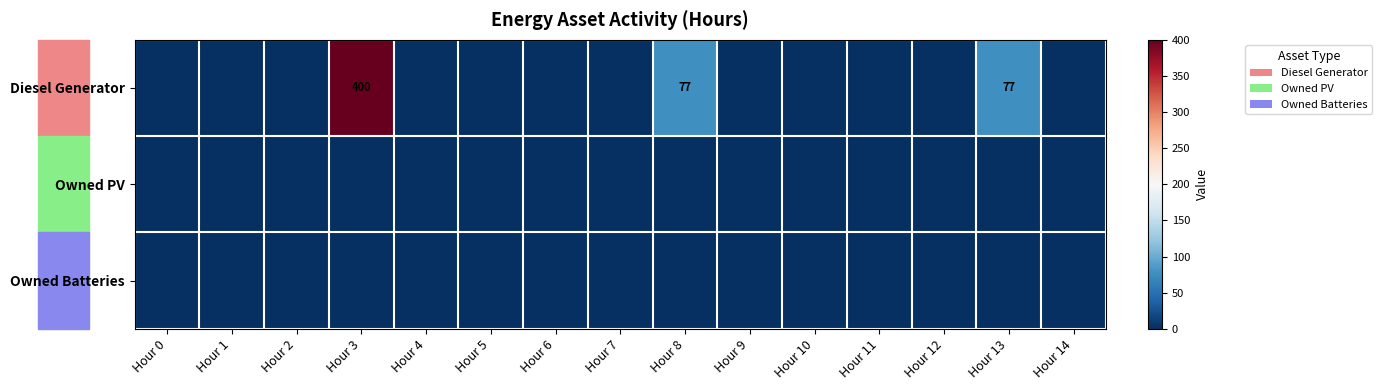

Is it true that Owned Batteries equals 0 at Hour 4?

True